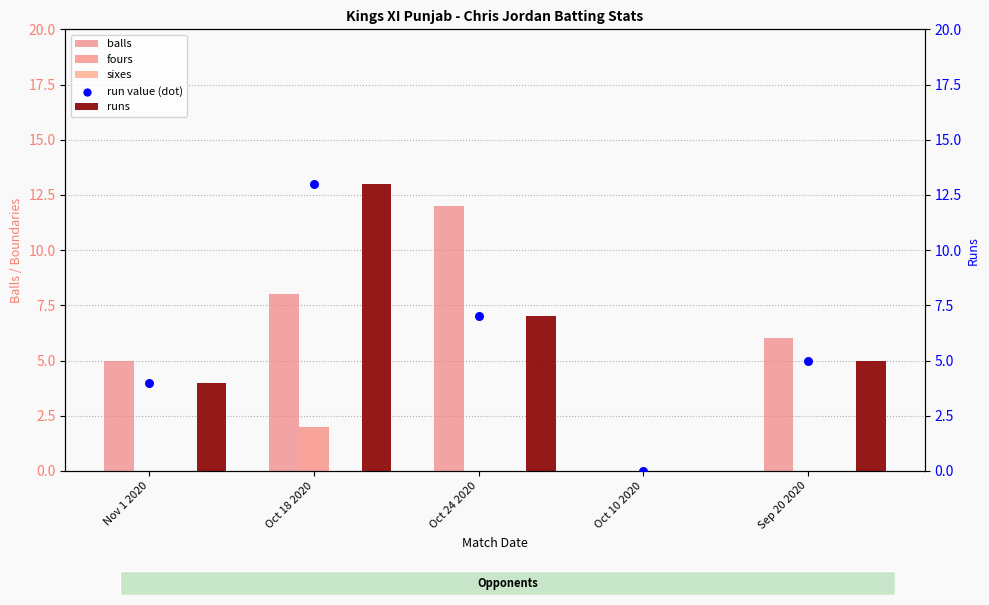

What is the total value across all series at Oct 18 2020?

36